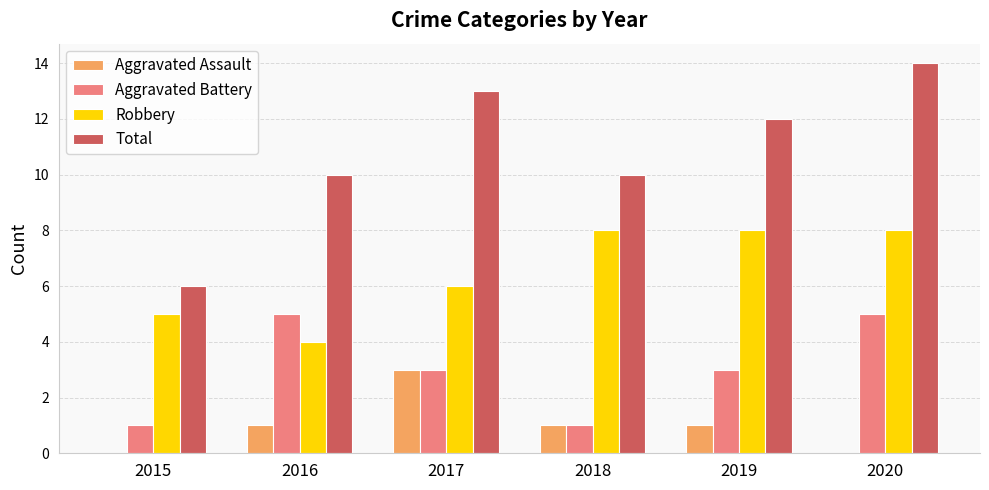

Where does the Aggravated Battery series first go above 3?

2016